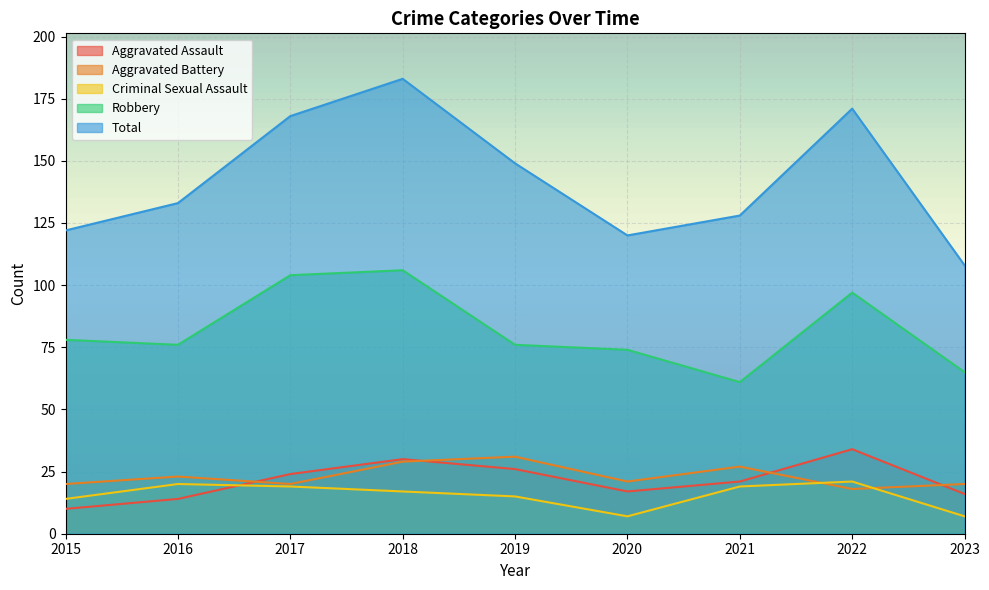

True or false: Total has more than 2 points higher than both neighbors.

False